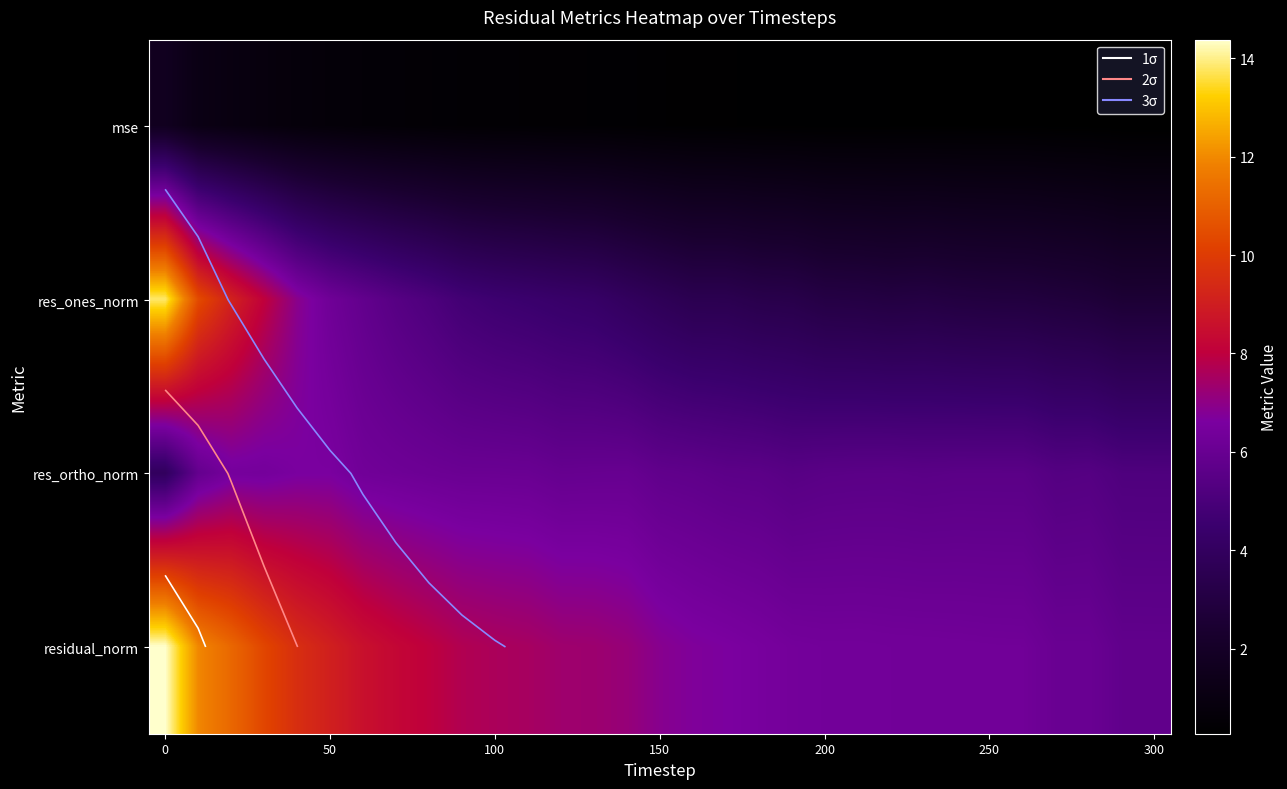

Which series has the widest spread of values?

res_ones_norm